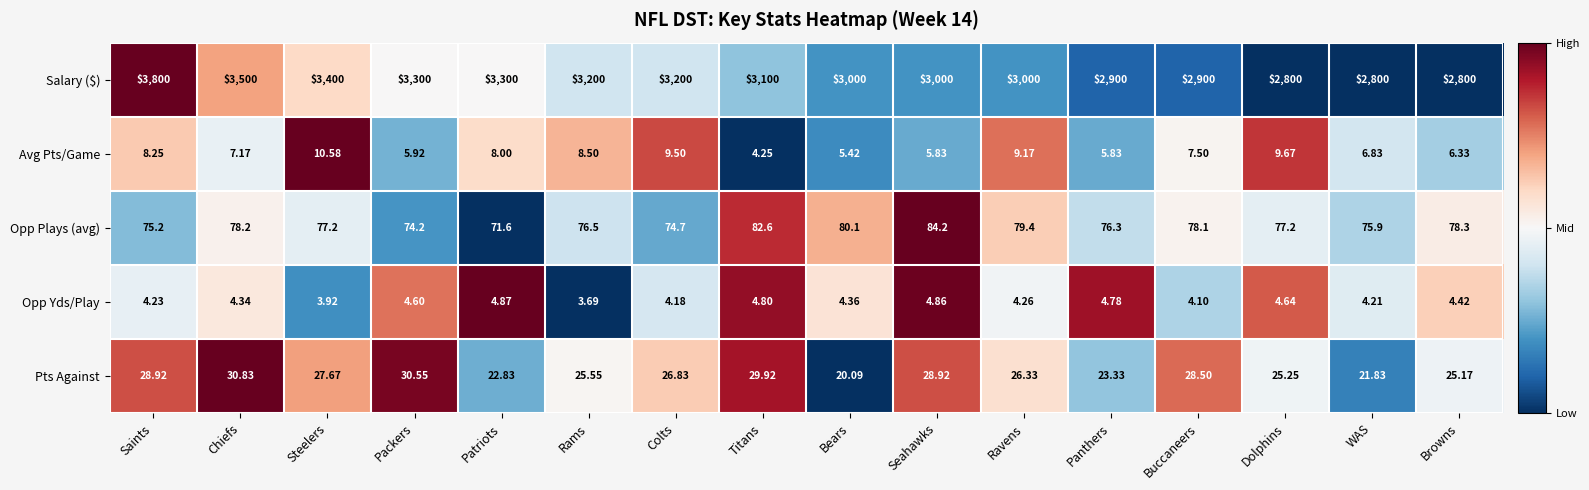

Where is Pts Against nearest to the value 25?

Browns